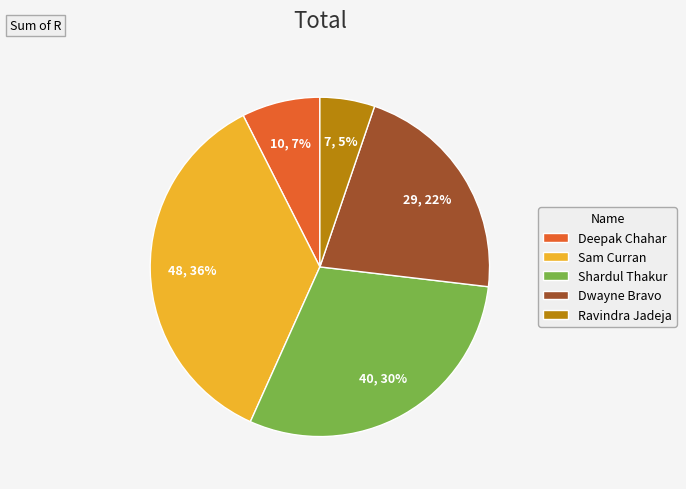

Is it true that Sam Curran is 45% of the pie?

False